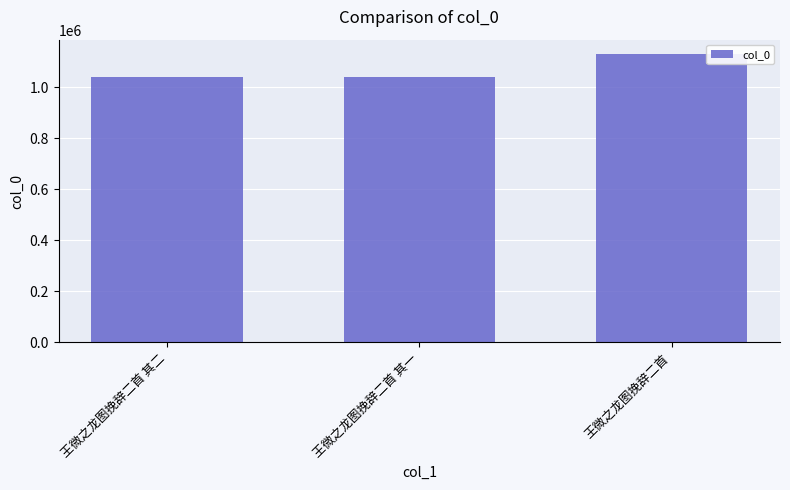

Which label corresponds to the largest value in the chart?

王微之龙图挽辞二首